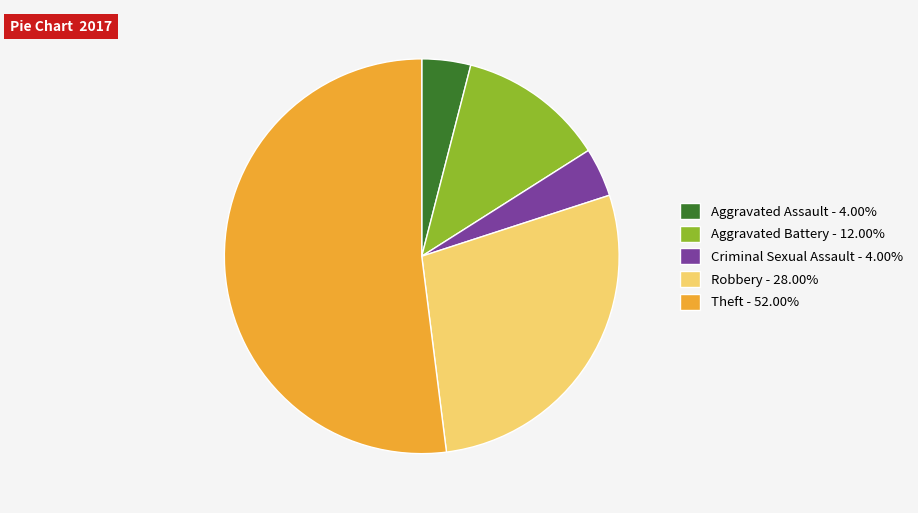

Combined, do Aggravated Assault and Criminal Sexual Assault account for over 50%?

No